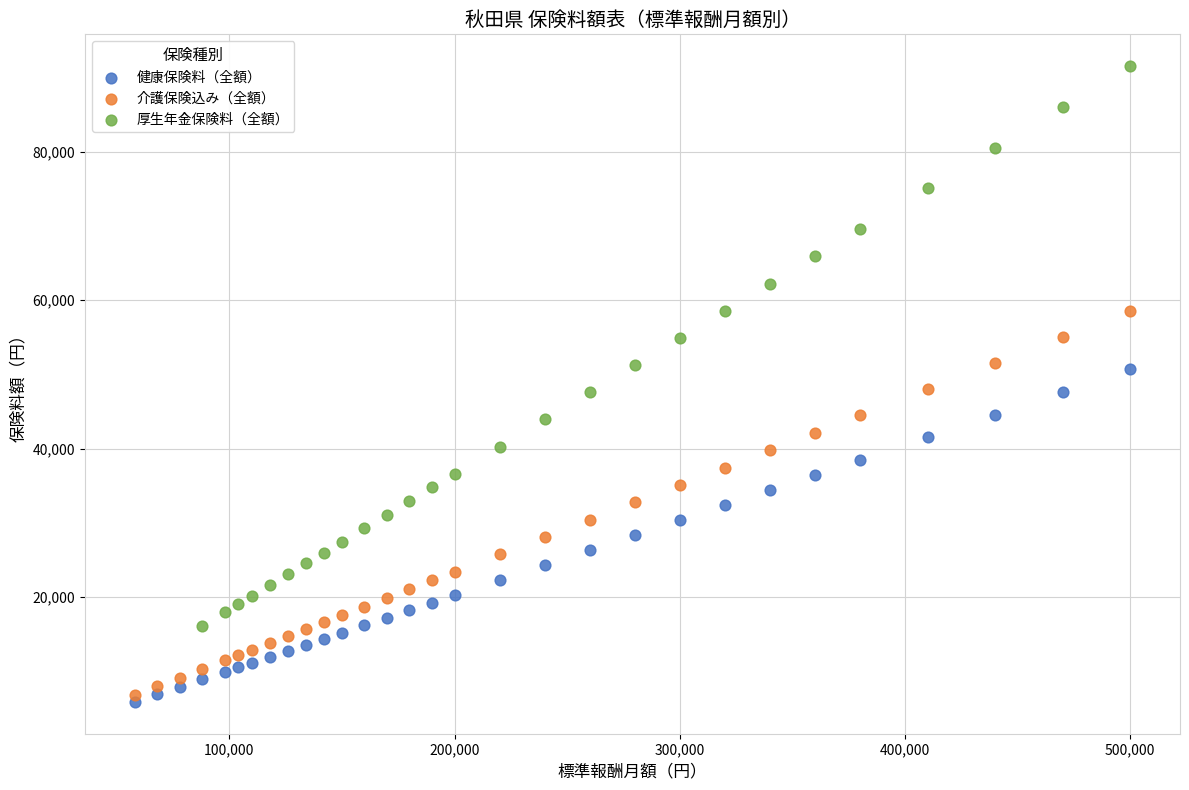

Which series contains the highest Y value?

厚生年金保険料（全額）